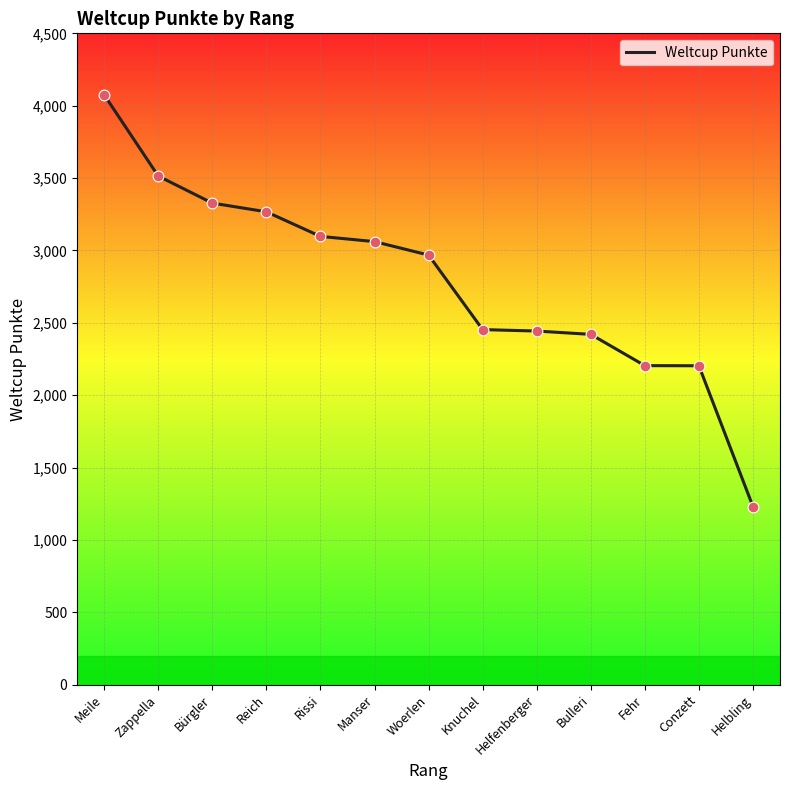

What is the change in value from Zappella to Bürgler?

-187